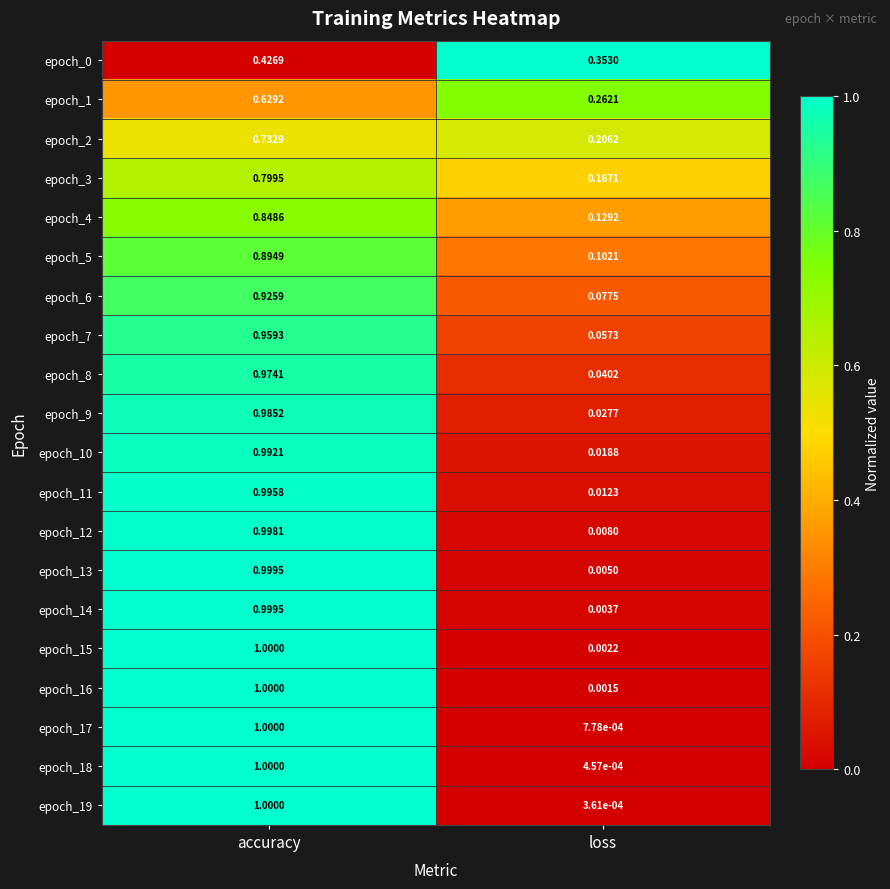

How many distinct data groups are displayed?

20